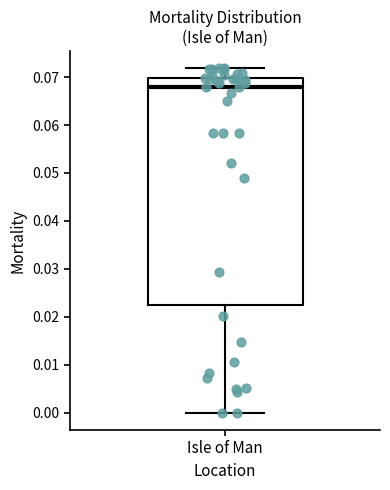

Where does the lower whisker of the box for Isle of Man end on the y-axis? The values are not printed on the chart, so give them approximately, as read against the axis.

0.000